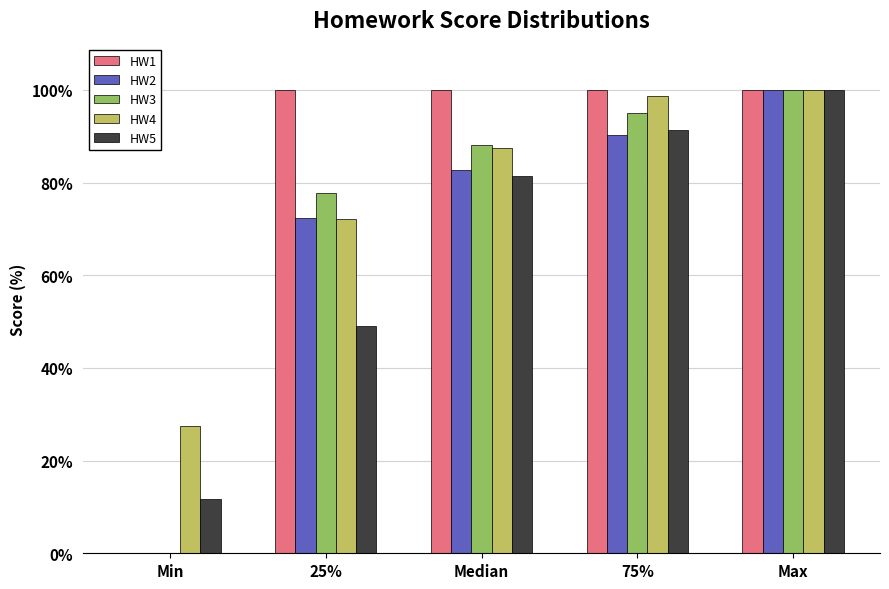

What is the highest value of the HW2 series?

100.0